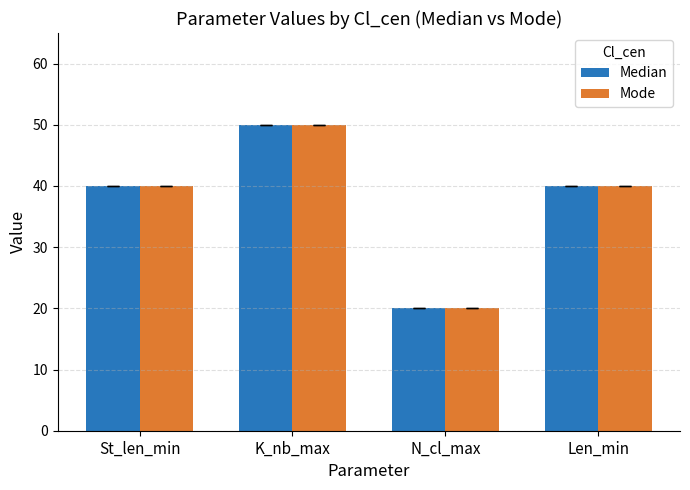

At which category is the sum across all series the highest?

K_nb_max